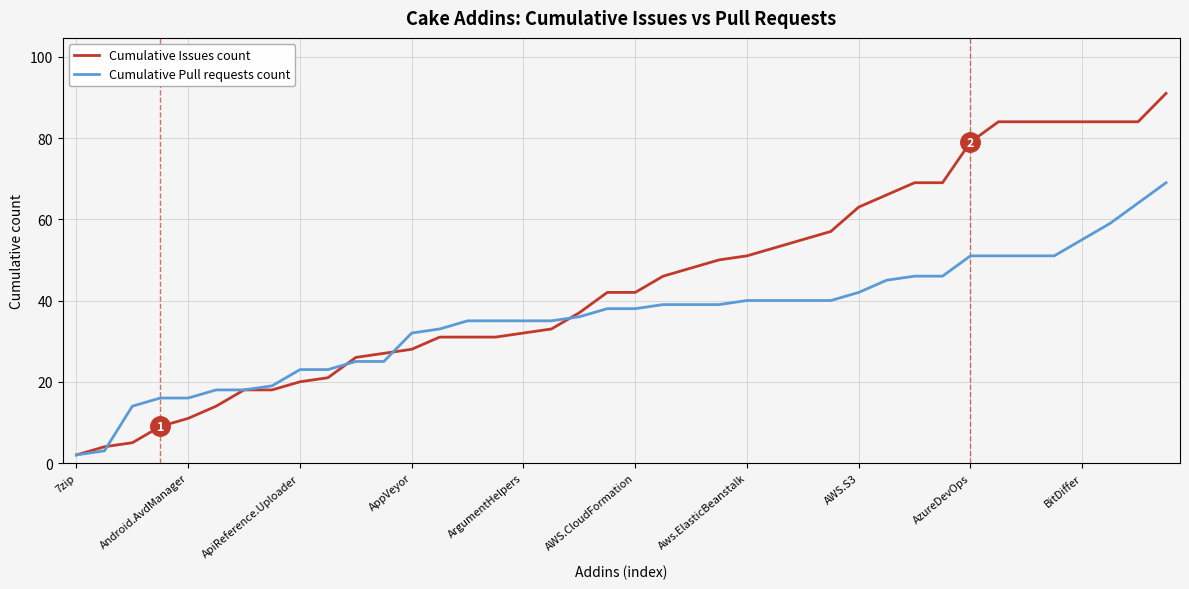

What is the maximum value for Cumulative Issues count?

91